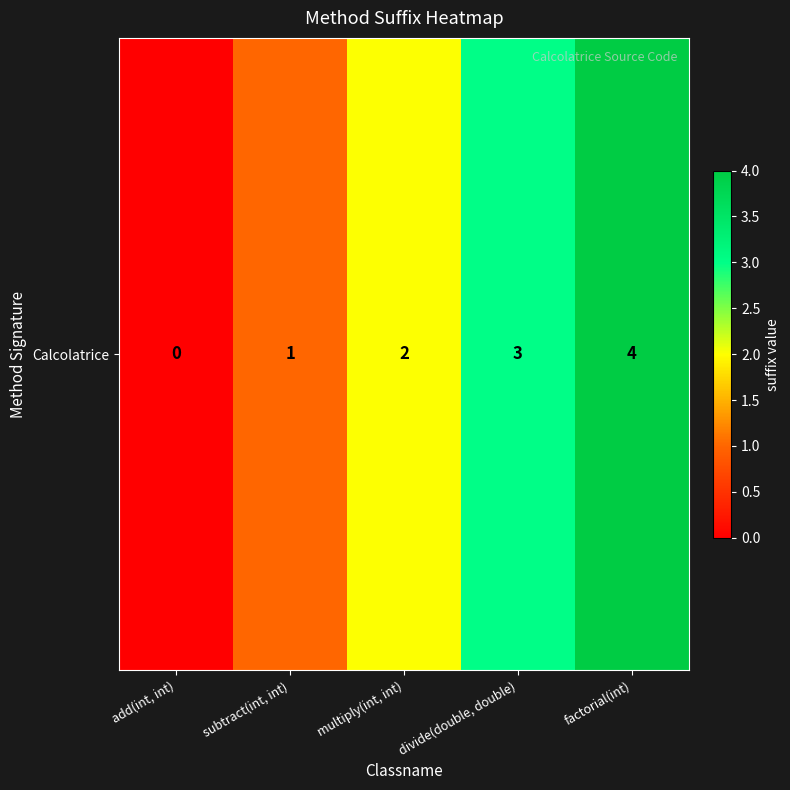

What is the sum of all values?

10